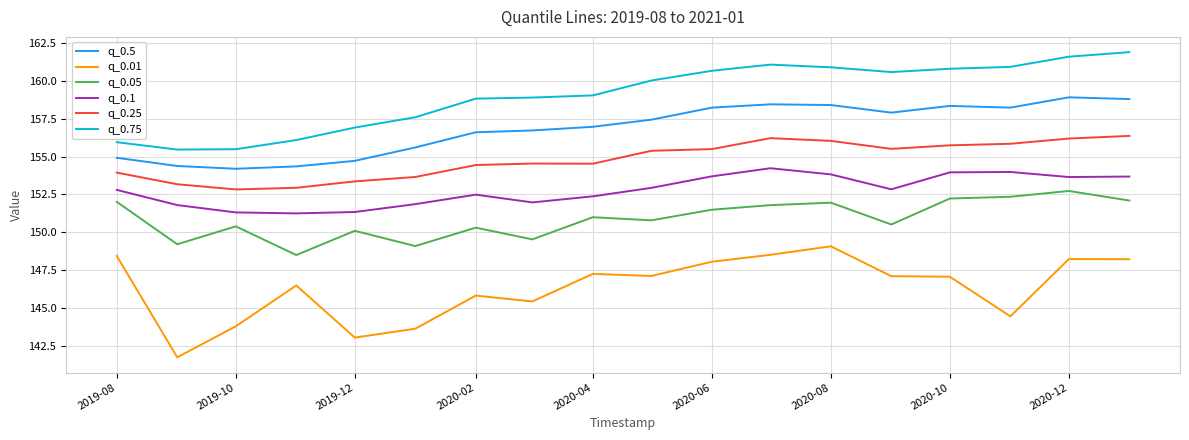

What is the smallest value displayed?

141.8